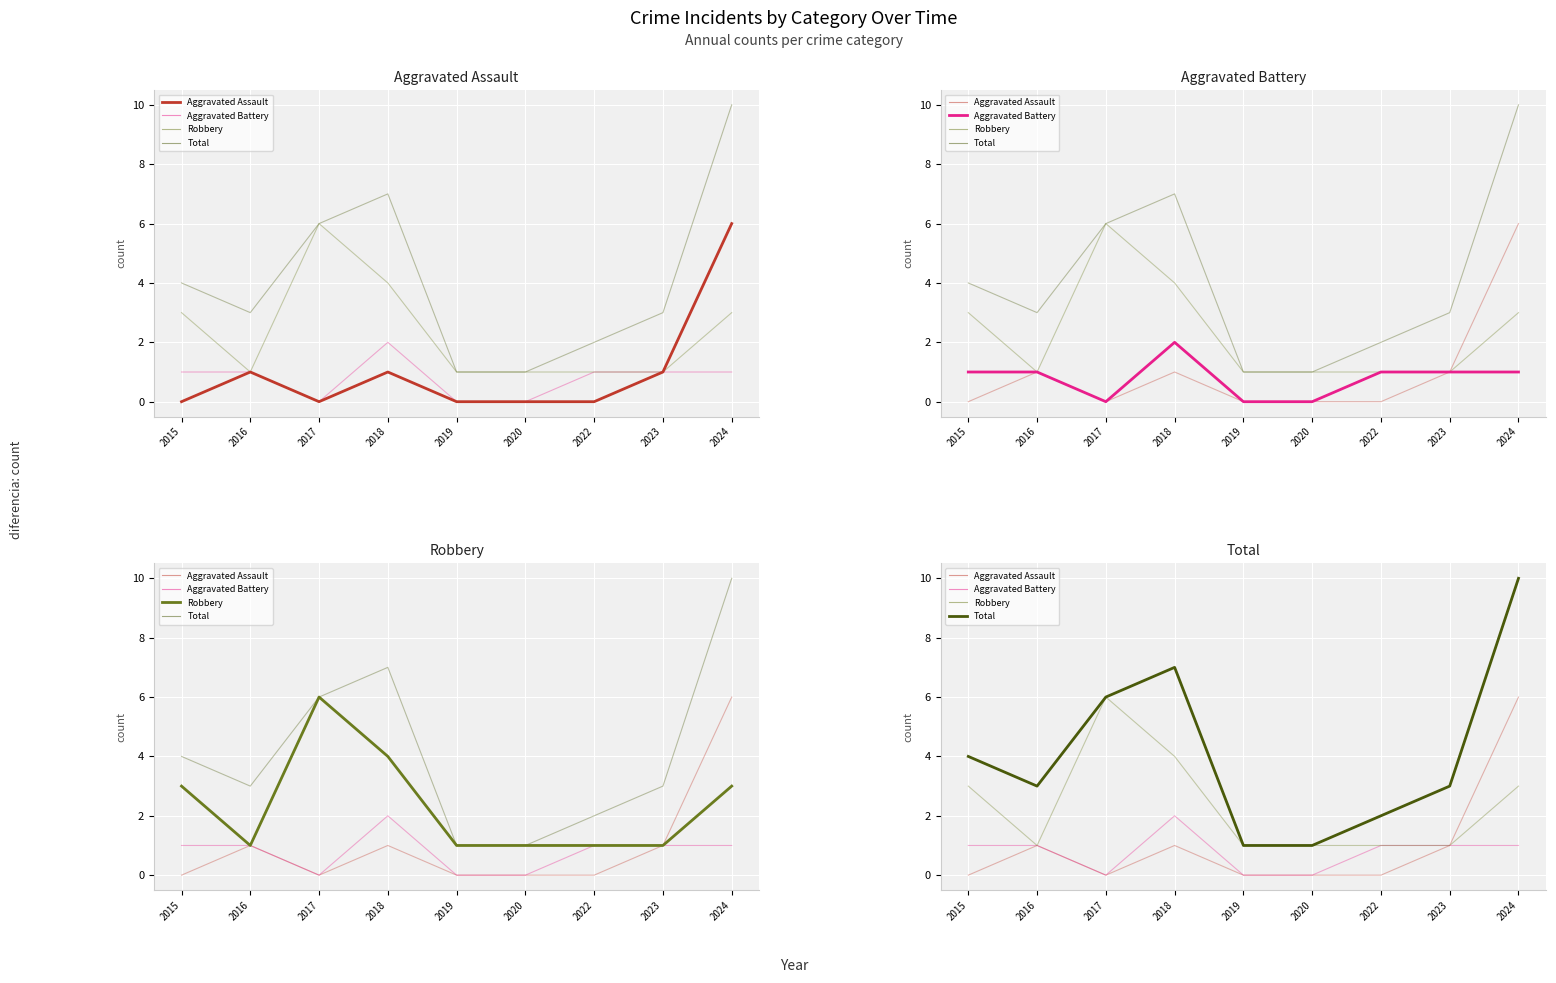

Is it true that Total equals 4 at 2015?

True